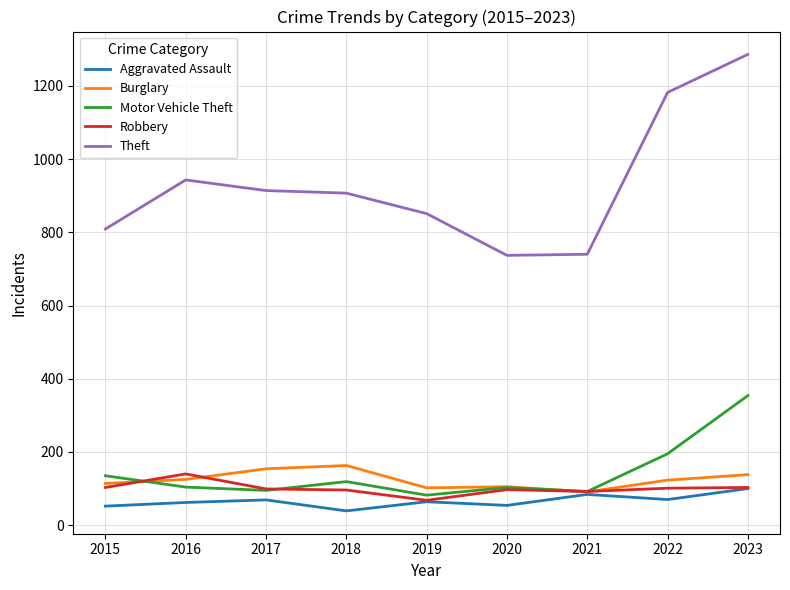

What are all the series names shown in the legend?

Aggravated Assault, Burglary, Motor Vehicle Theft, Robbery, Theft